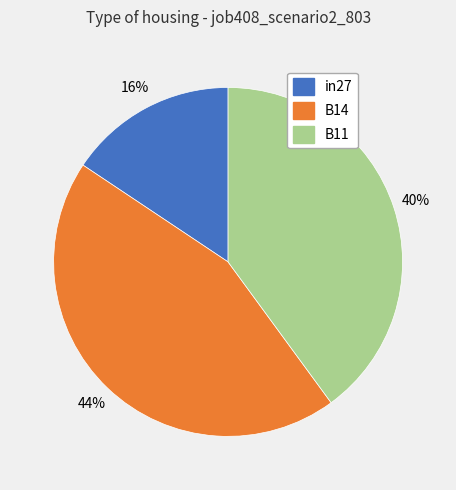

Count the number of slices in the pie.

3